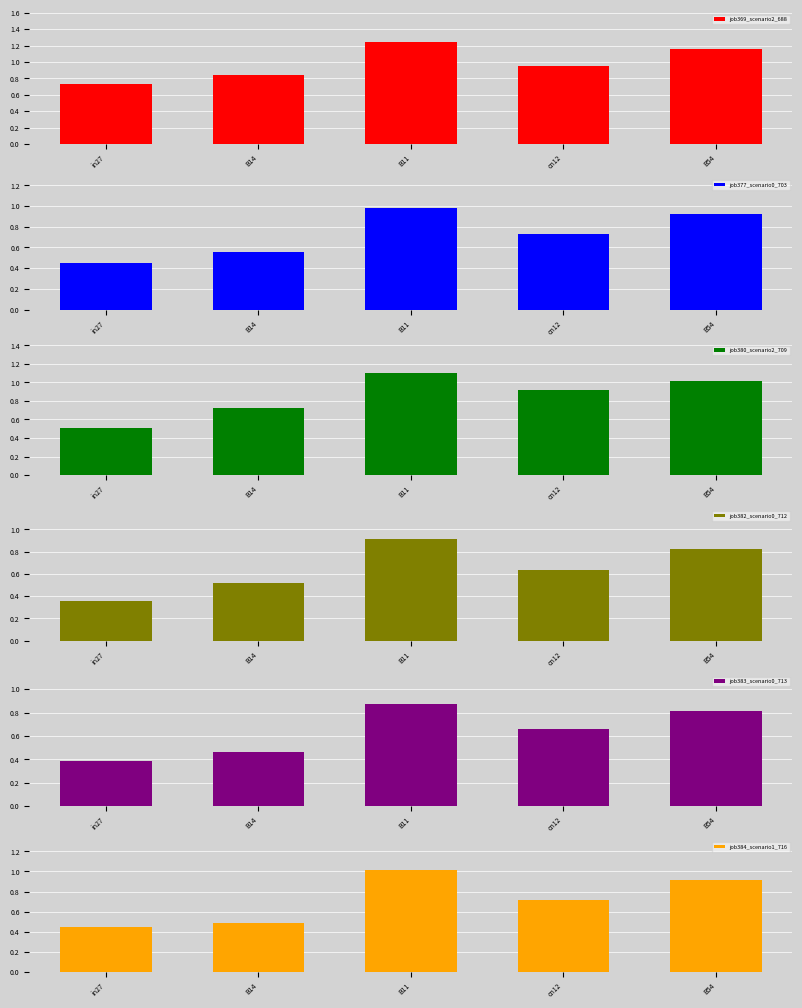

At how many categories does at least one series exceed 1?

2